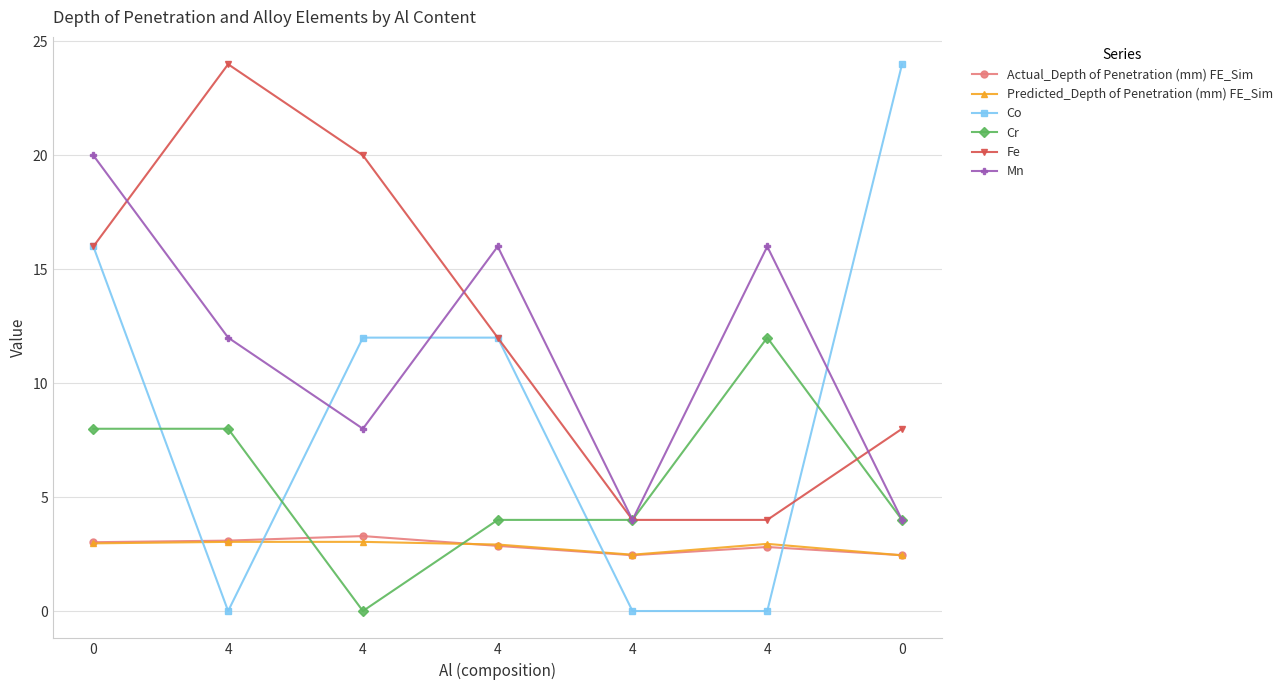

What are all the series names shown in the legend?

Actual_Depth of Penetration (mm) FE_Sim, Predicted_Depth of Penetration (mm) FE_Sim, Co, Cr, Fe, Mn